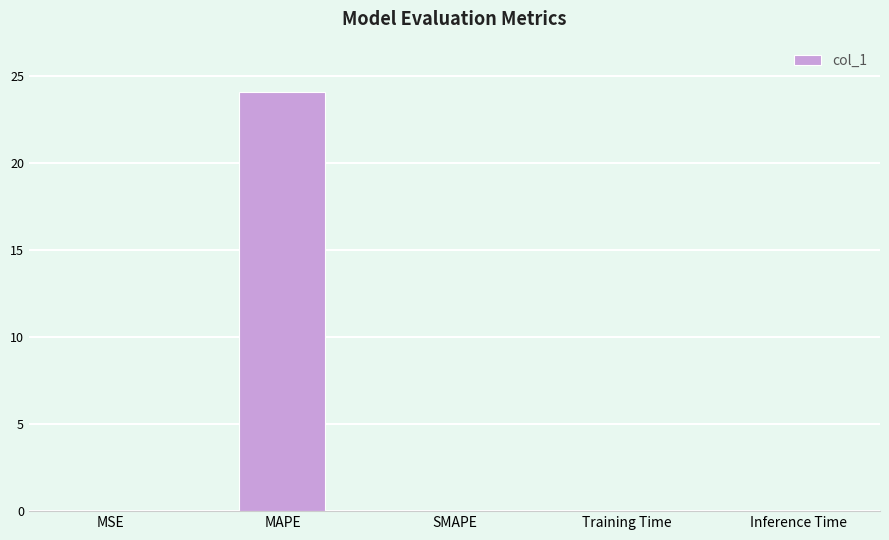

Which has a higher value, Training Time or MAPE?

MAPE